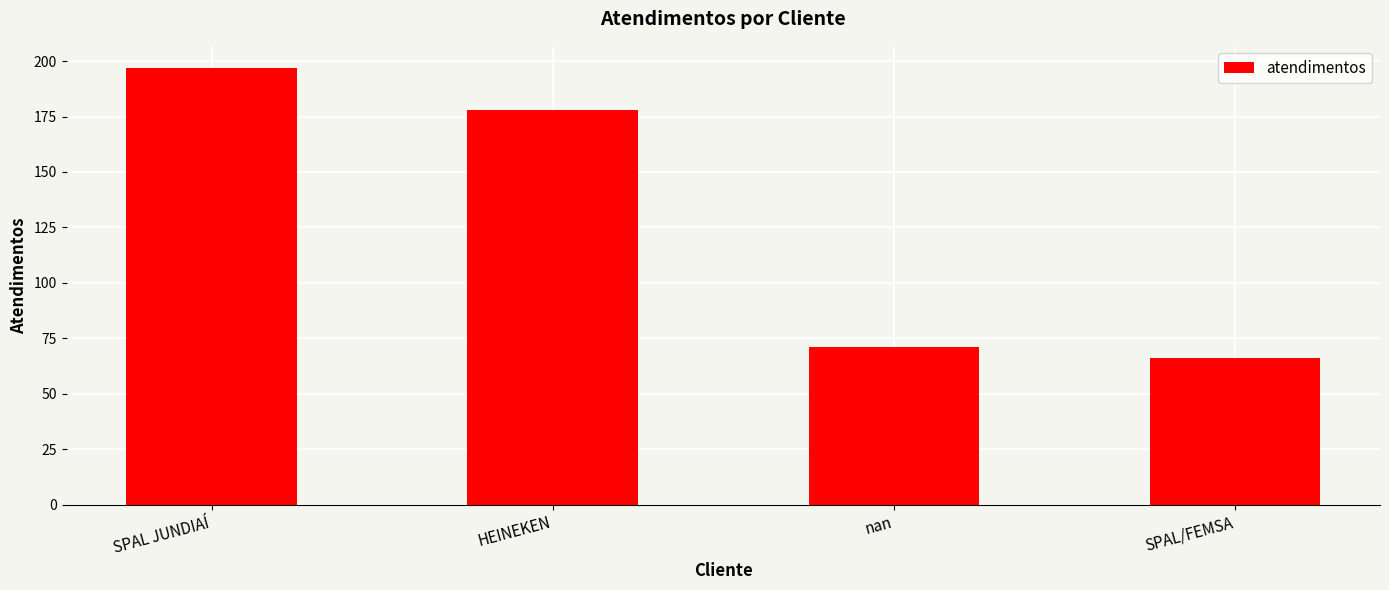

Read the value at HEINEKEN.

178